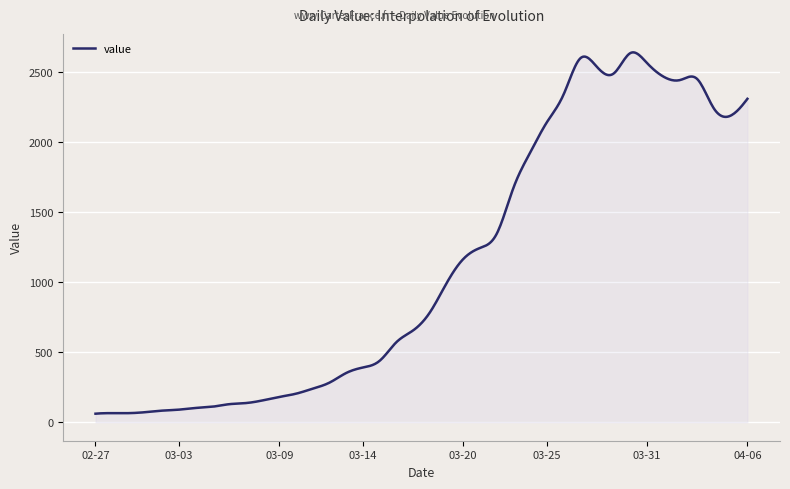

What is the difference between the maximum and minimum values?

2581.8